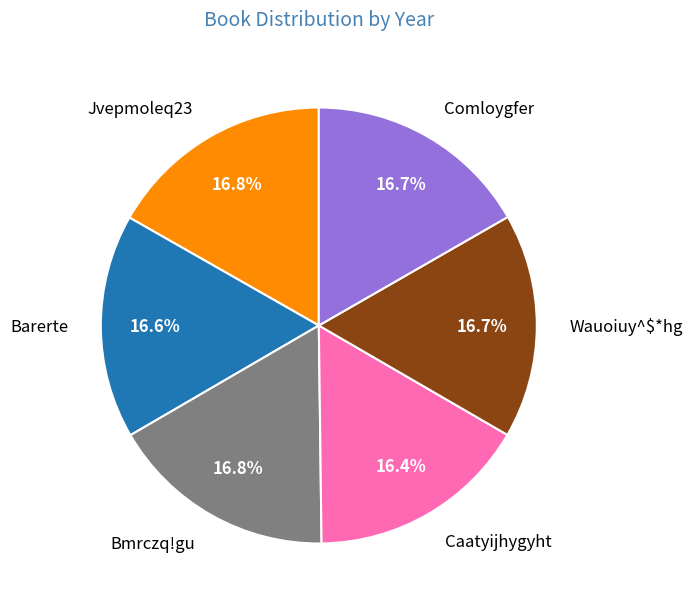

Is Caatyijhygyht the majority of the pie?

No